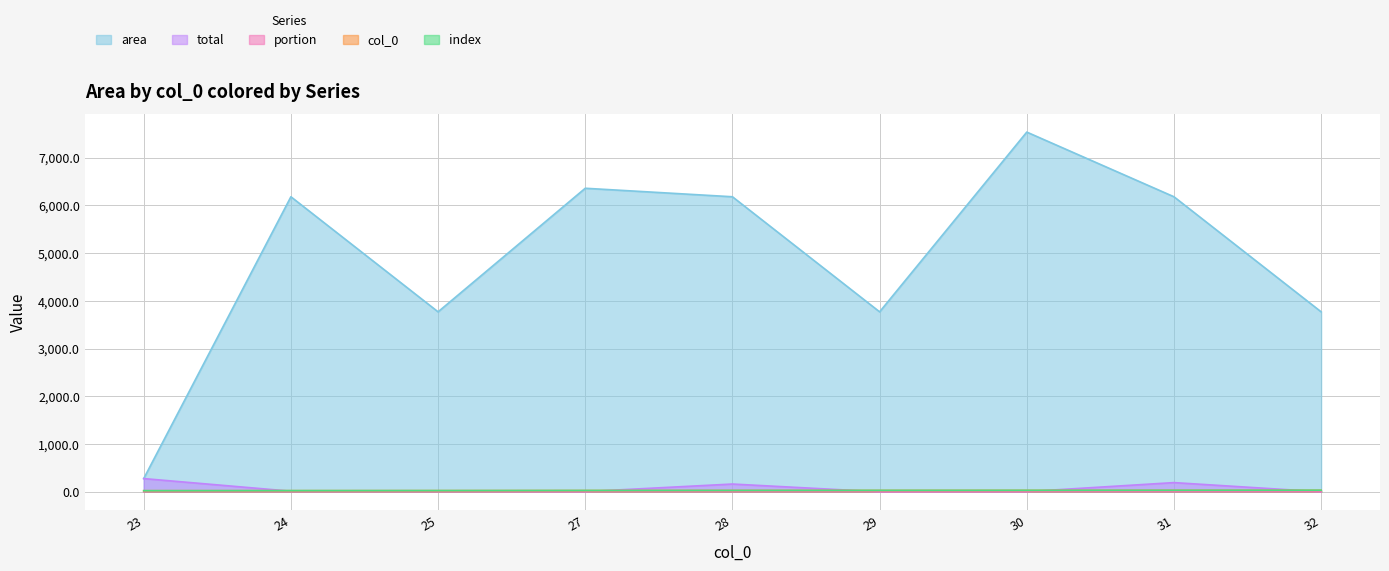

True or false: portion and total intersect in this chart.

False